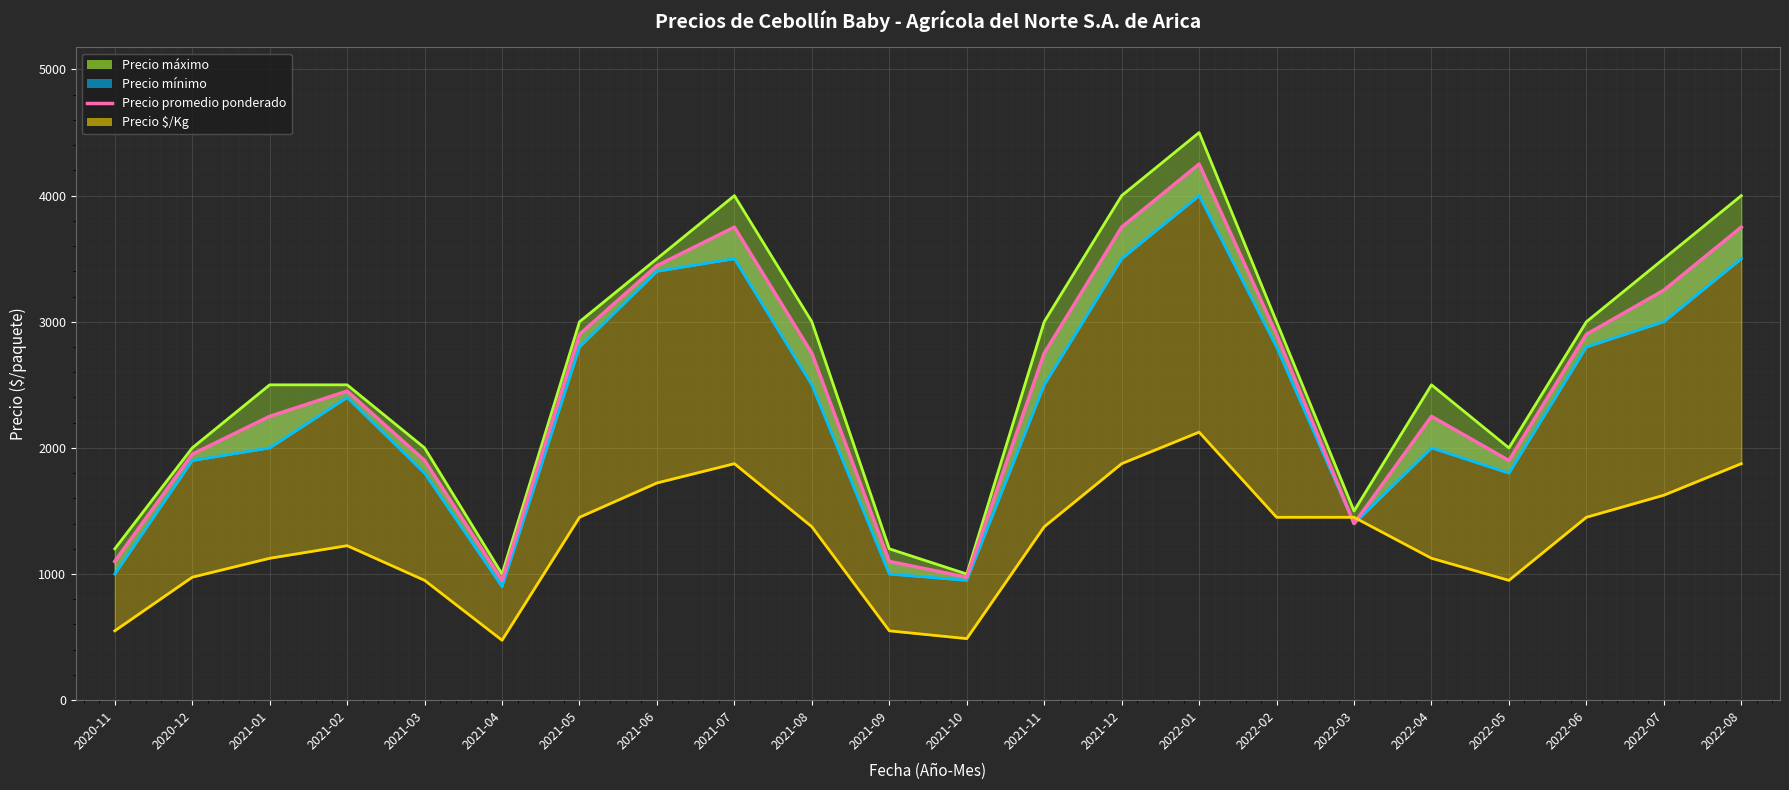

What is the label of the 10th point from the right?

2021-11